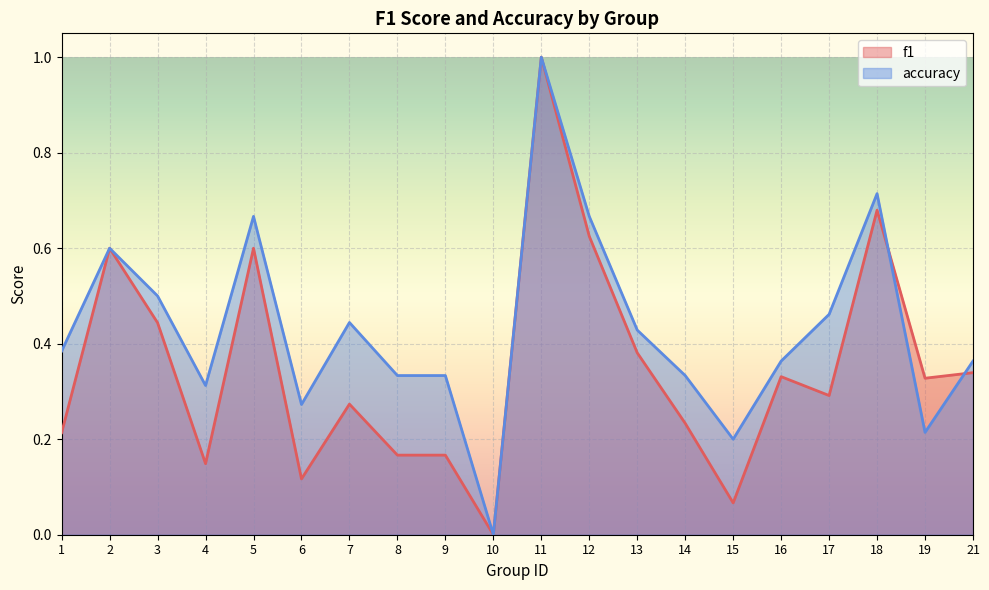

The f1 series shows 0.3 at 16. True or false?

True